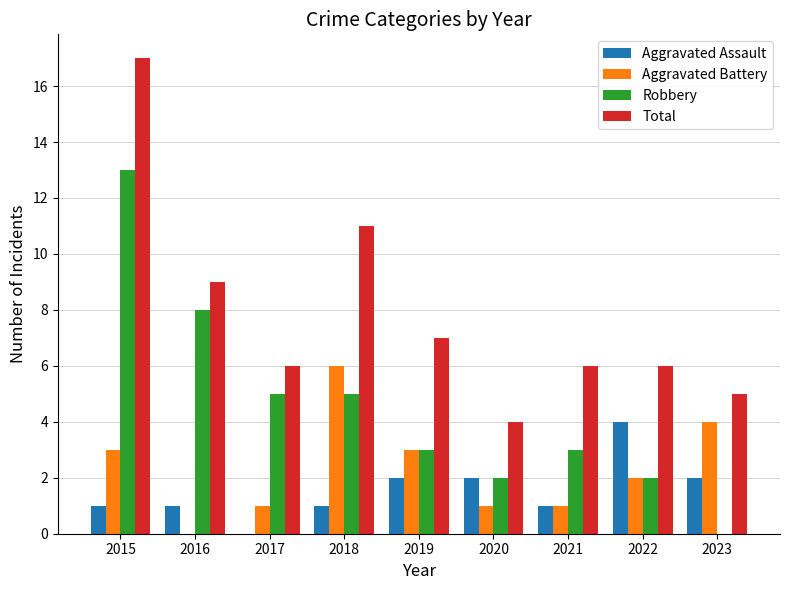

What is the spread (max minus min) of values at 2020?

3